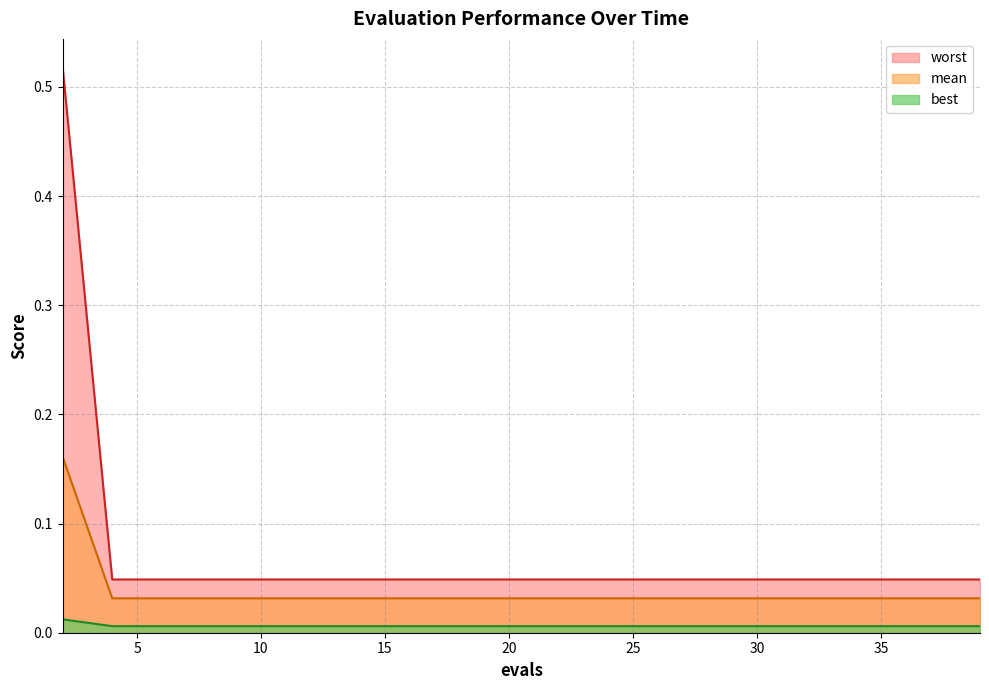

At which category does the chart reach its peak across all series?

2